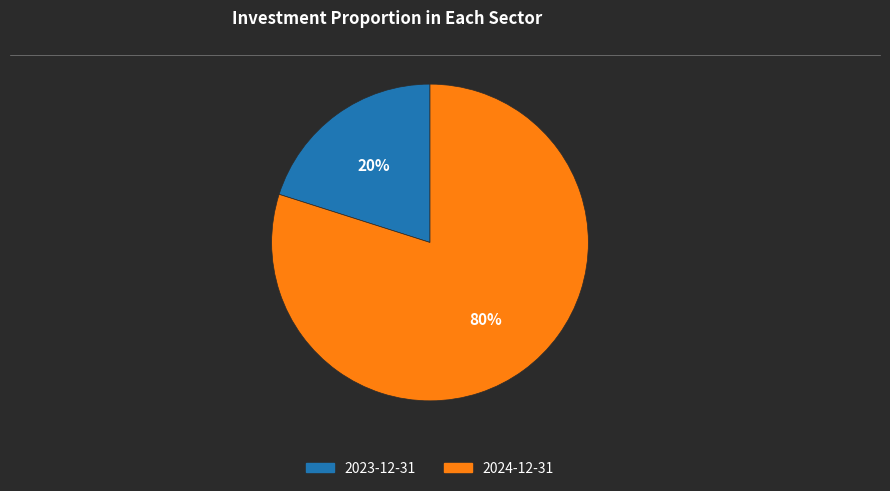

Rank the categories by value from highest to lowest.

2024-12-31, 2023-12-31